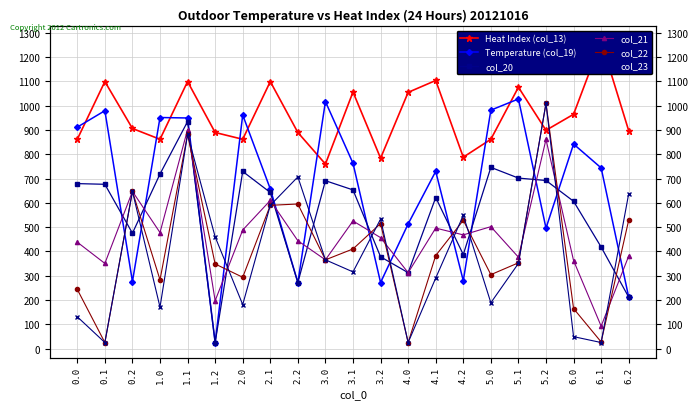

Is this an area chart (filled region under the line)?

No